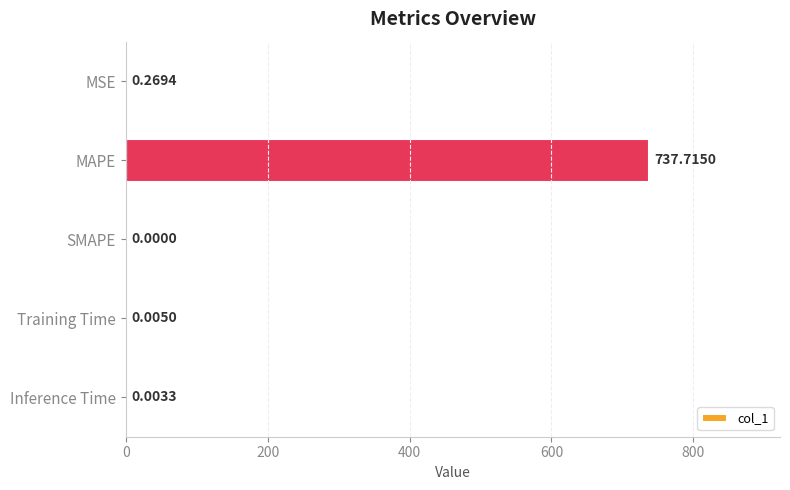

Does the chart contain stacked bars?

No